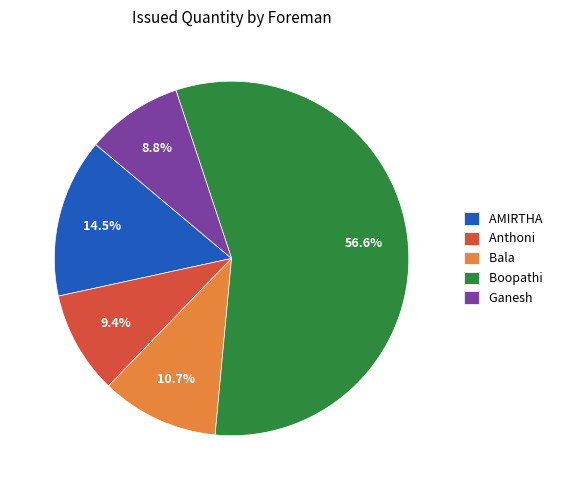

To the nearest percent, what portion does Bala represent?

11%